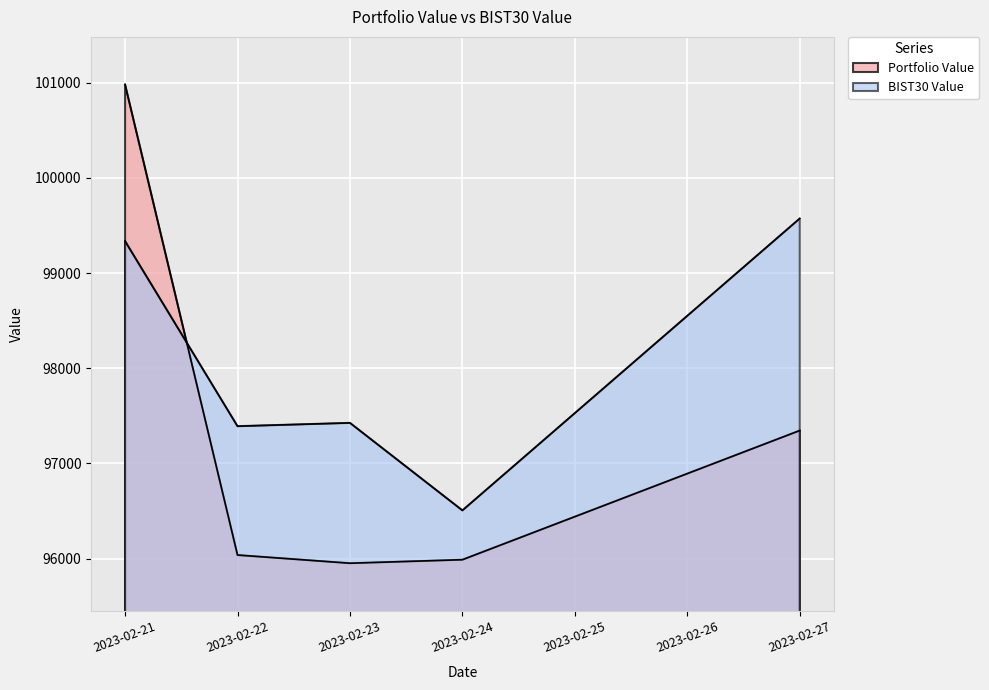

What are all the series names shown in the legend?

Portfolio Value, BIST30 Value